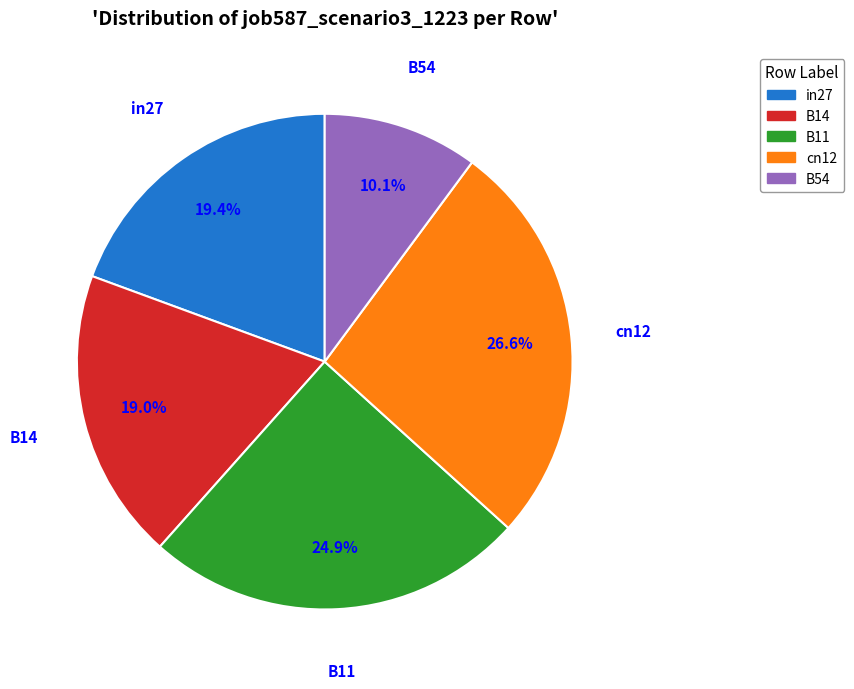

How many segments does this pie chart have?

5